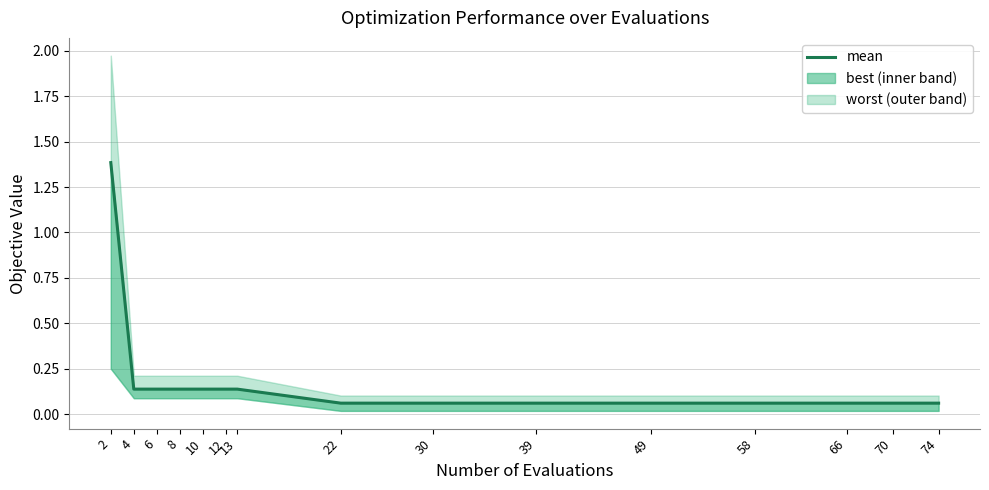

List the labels in order of value, largest first.

2, 4, 6, 8, 10, 12, 13, 22, 30, 39, 49, 58, 66, 70, 74